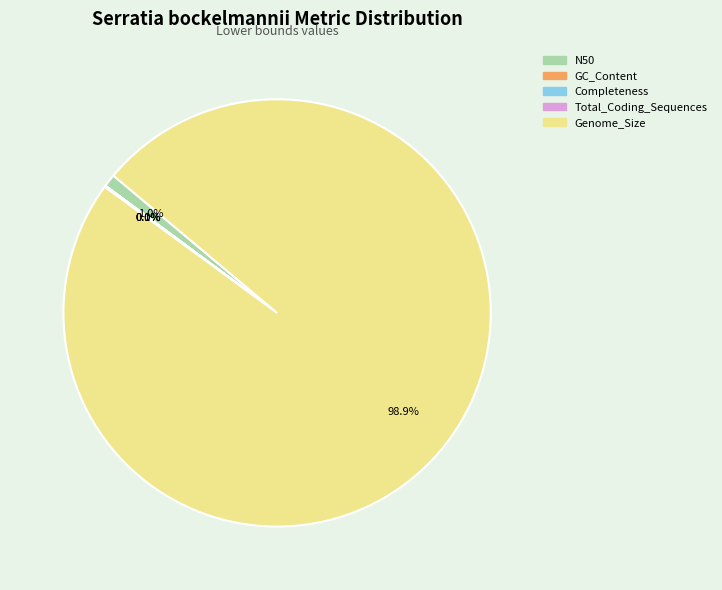

What is the total percentage of N50 and Genome_Size?

99.9%